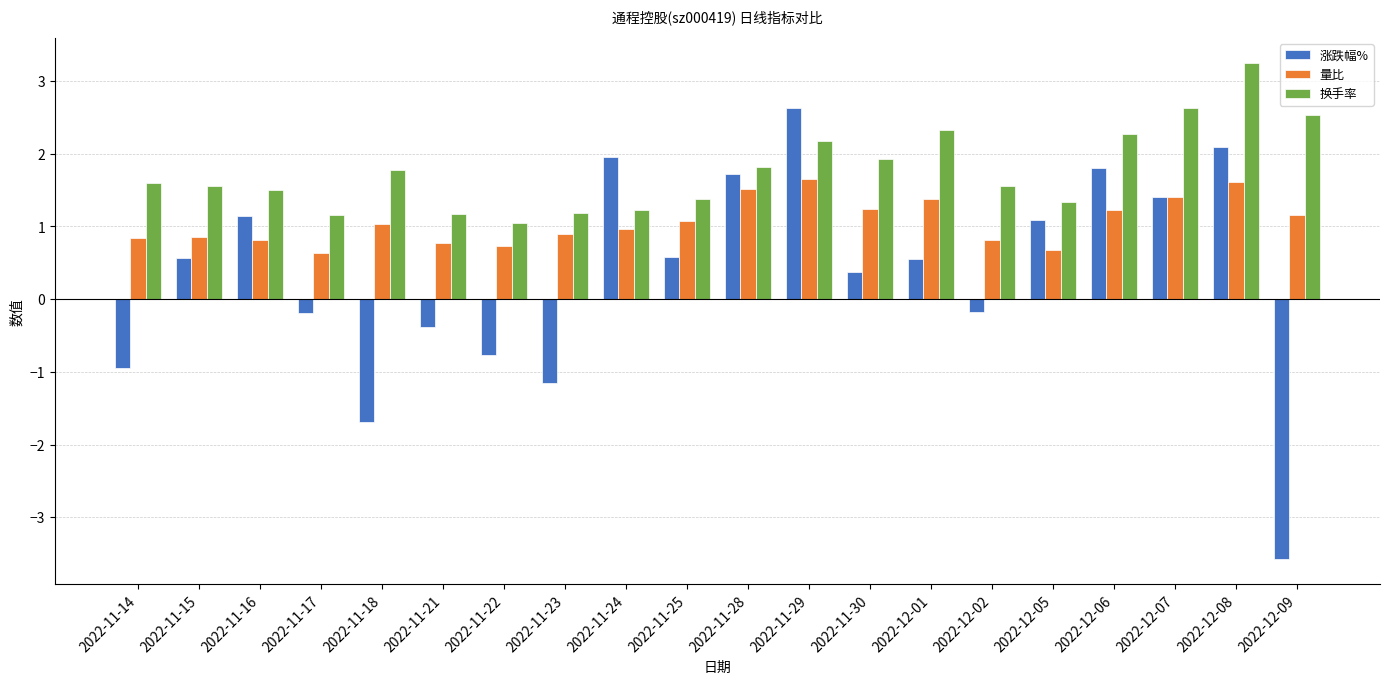

Which series changed the most between 2022-11-21 and 2022-12-09?

涨跌幅%